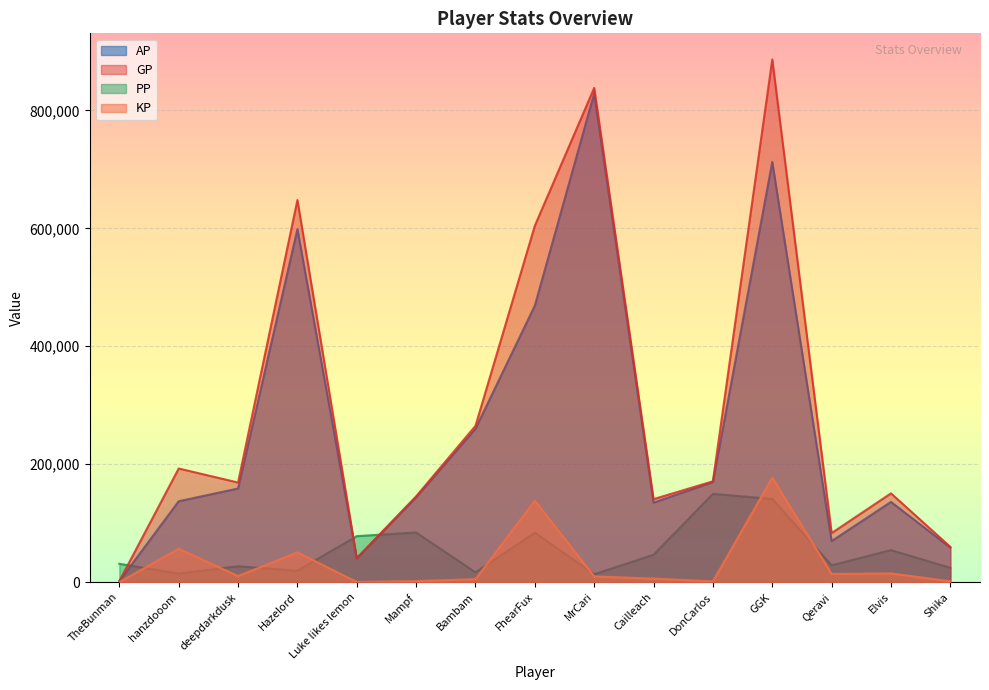

What value does the KP series have at Bambam?

5001.5